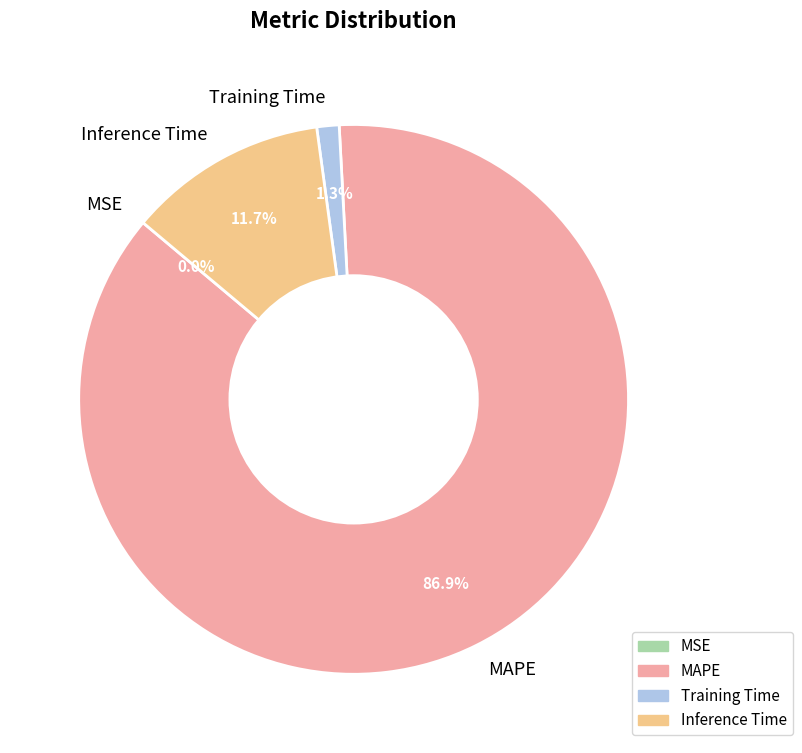

Which category has the biggest portion of the pie?

MAPE